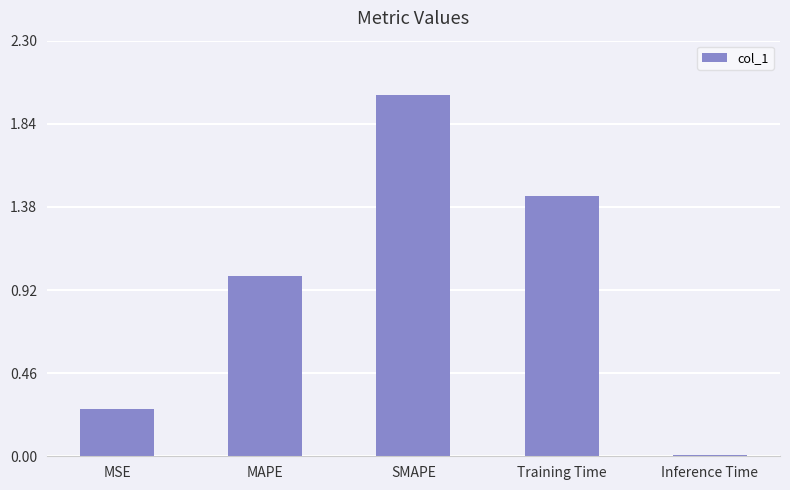

What is the difference between the maximum and minimum values?

2.0